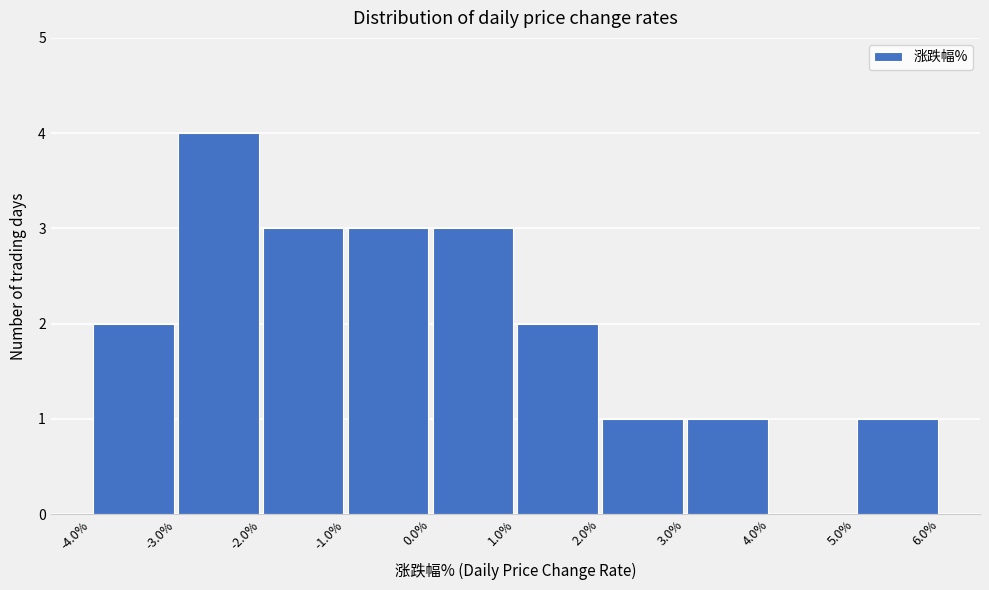

What is the height of the bar covering 1.0% to 2.0% on the x-axis? The values are not printed on the chart, so give them approximately, as read against the axis.

2